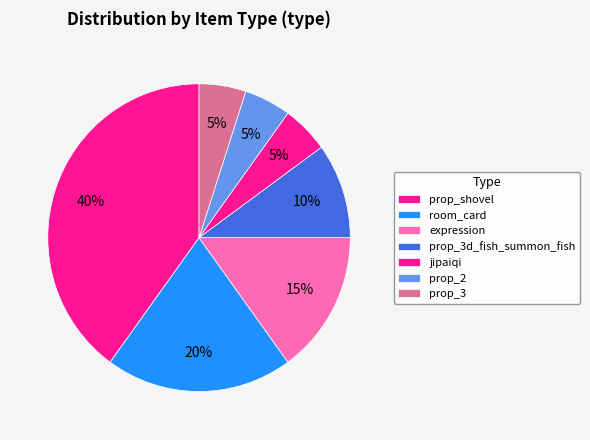

What percentage do jipaiqi and prop_shovel together represent?

45.0%